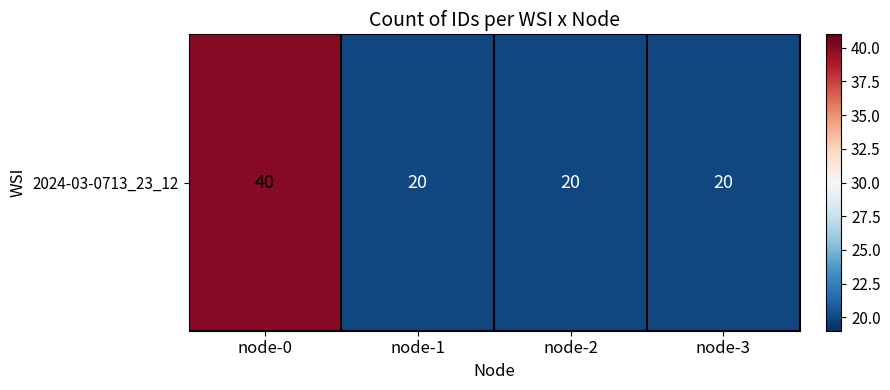

At which category does the chart reach its minimum across all series?

node-1